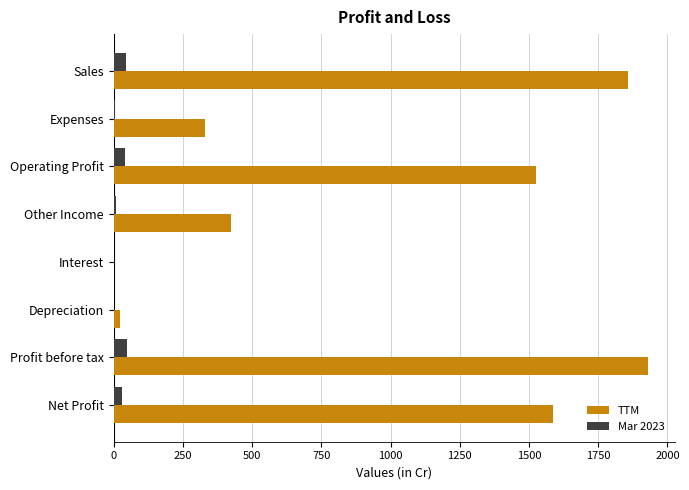

What is the approximate value of Mar 2023 at Profit before tax?

49